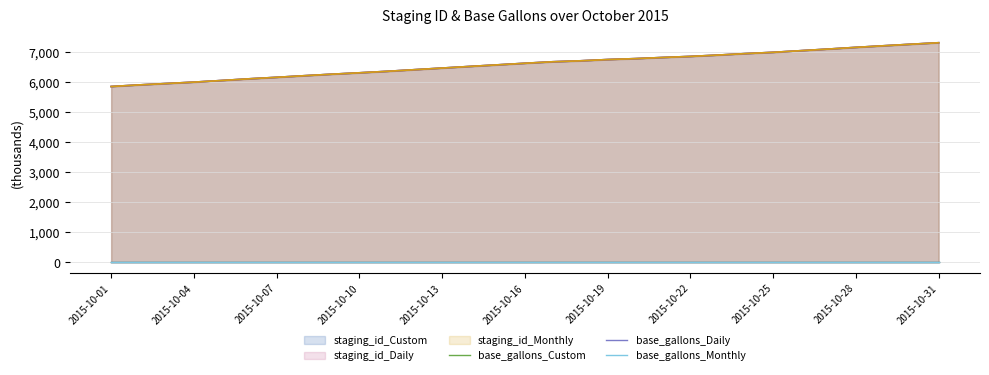

True or false: staging_id_Custom and staging_id_Monthly intersect in this chart.

False